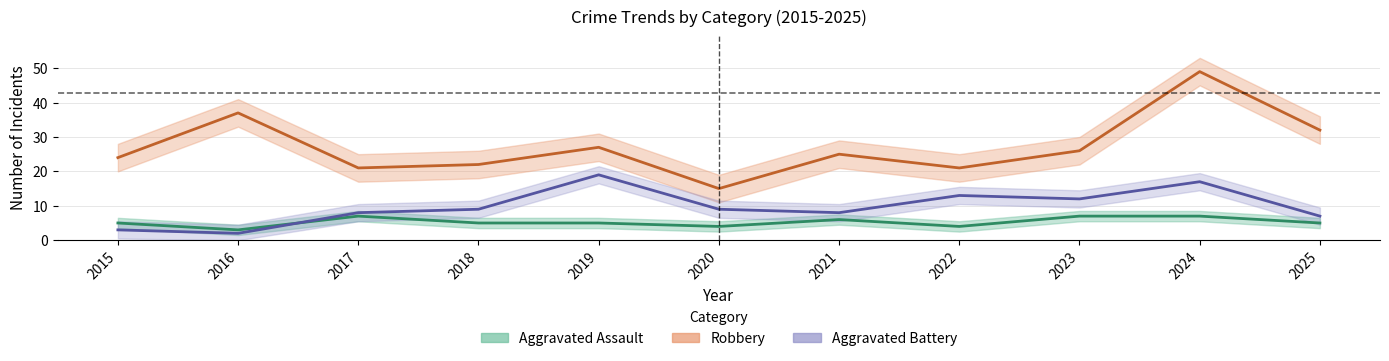

Where is the first local maximum for Robbery?

2016